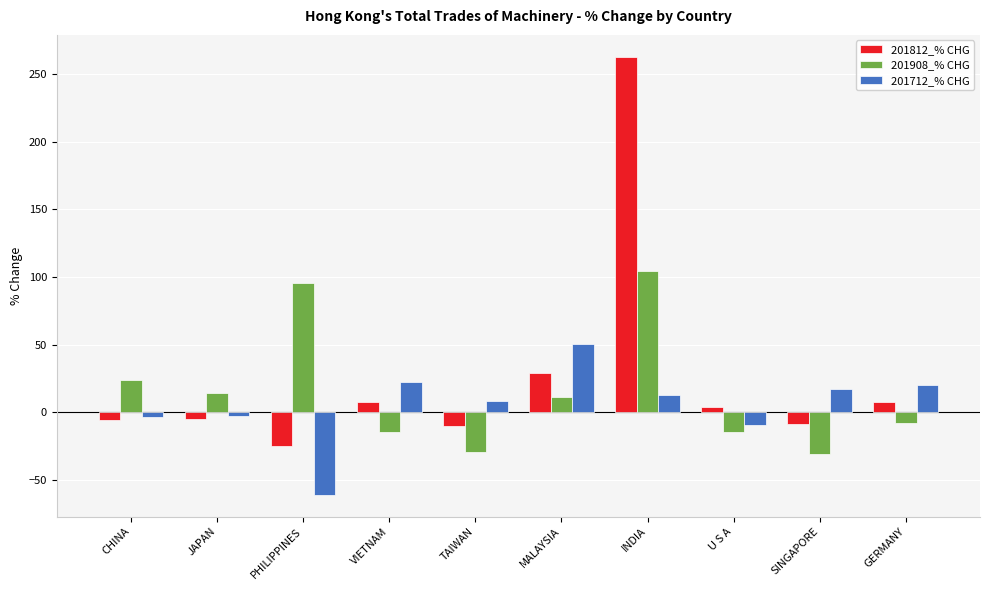

How many values in the 201712_% CHG series are below 12?

5